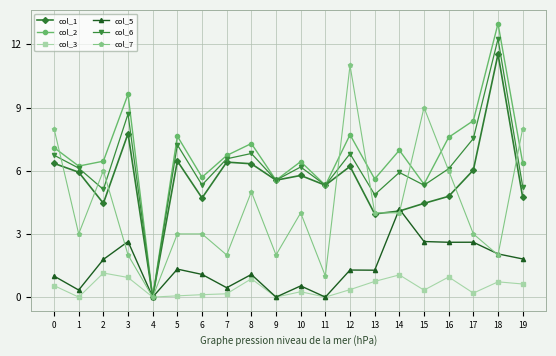

Between 16 and 18, which series saw the biggest shift?

col_1